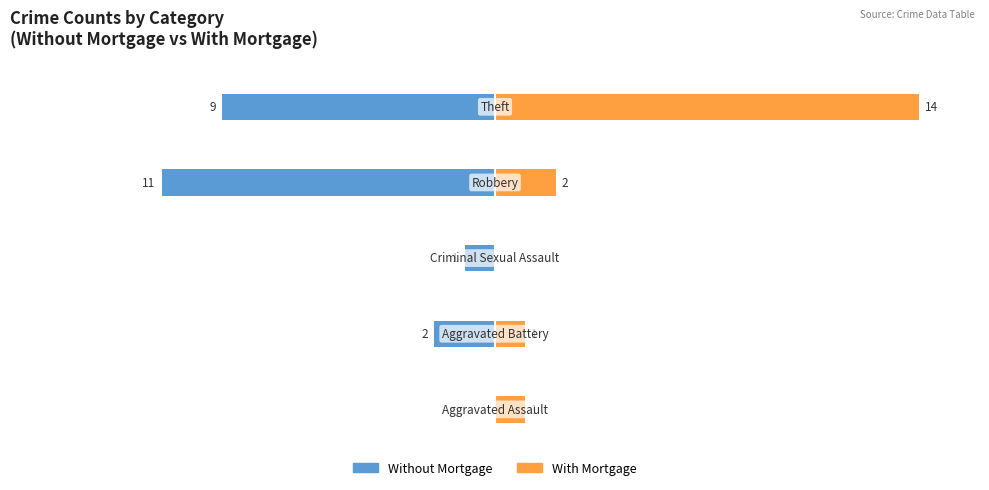

How many values in the Without Mortgage series exceed -2?

2